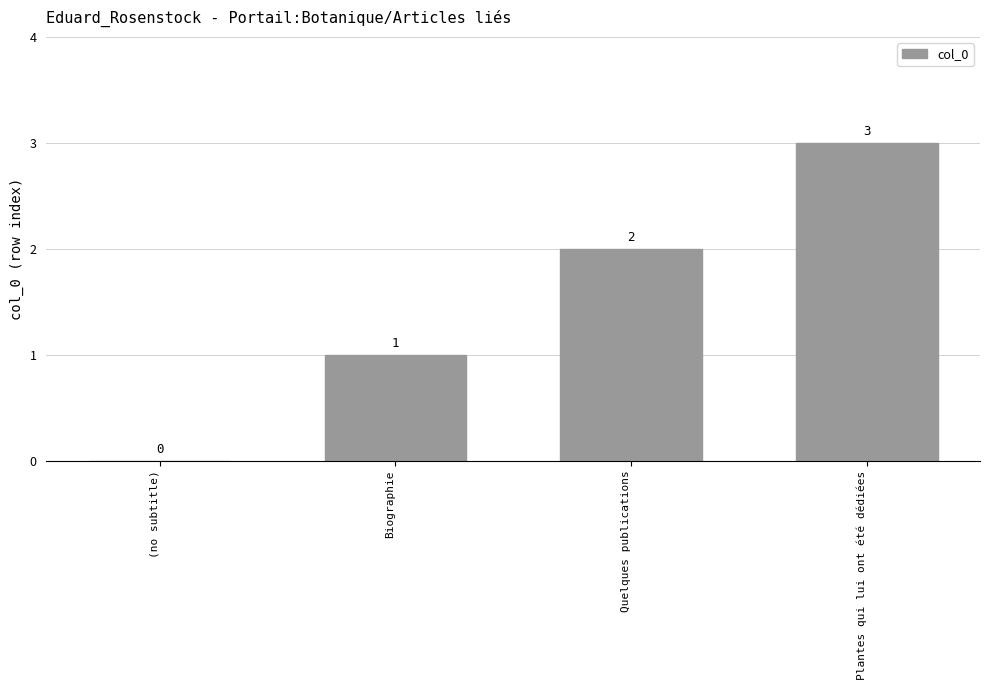

The value at Plantes qui lui ont été dédiées is 3. True or false?

True